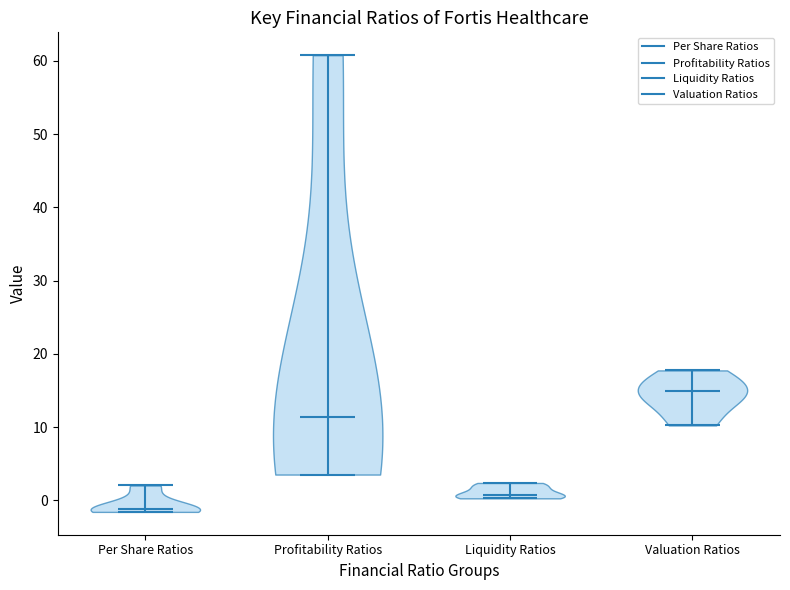

Reading left to right, read every violin against the y-axis: where its median line is, and the lowest and highest points it reaches. The values are not printed on the chart, so give them approximately, as read against the axis.

Per Share Ratios: median line -1, lowest point -2, highest point 2
Profitability Ratios: median line 11, lowest point 4, highest point 61
Liquidity Ratios: median line 1, lowest point 0, highest point 2
Valuation Ratios: median line 15, lowest point 10, highest point 18